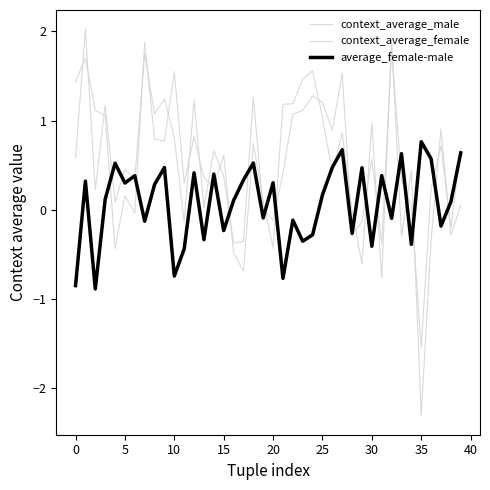

Reading left to right, list all the values displayed in this chart.

context_average_male: 1.4	1.7	1.1	1.1	-0.4	0.2	-0.0	1.9	0.8	0.8	1.5	0.3	0.8	0.4	0.3	0.6	-0.5	-0.7	0.7	0.1	-0.4	1.2	1.2	1.5	1.6	1.0	0.4	0.9	-0.0	-0.6	1.0	-0.8	1.9	-0.3	0.4	-2.3	-0.3	0.9	-0.3	0.1
context_average_female: 0.6	2.0	0.2	1.2	0.1	0.5	0.3	1.8	1.1	1.2	0.8	-0.1	1.2	0.0	0.7	0.4	-0.4	-0.4	1.3	0.0	-0.1	0.4	1.1	1.1	1.3	1.2	0.9	1.5	-0.3	-0.1	0.6	-0.4	1.8	0.3	0.0	-1.5	0.2	0.7	-0.2	0.7
average_female-male: -0.9	0.3	-0.9	0.1	0.5	0.3	0.4	-0.1	0.3	0.5	-0.7	-0.4	0.4	-0.3	0.4	-0.2	0.1	0.3	0.5	-0.1	0.3	-0.8	-0.1	-0.4	-0.3	0.2	0.5	0.7	-0.3	0.5	-0.4	0.4	-0.1	0.6	-0.4	0.8	0.6	-0.2	0.1	0.6